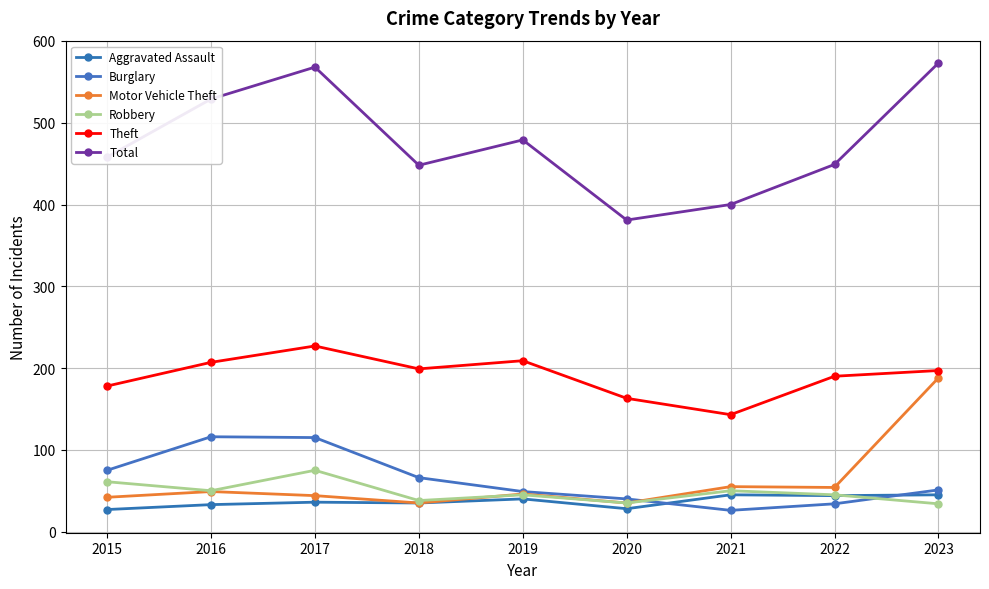

What is the difference between the highest and lowest values at 2016?

496